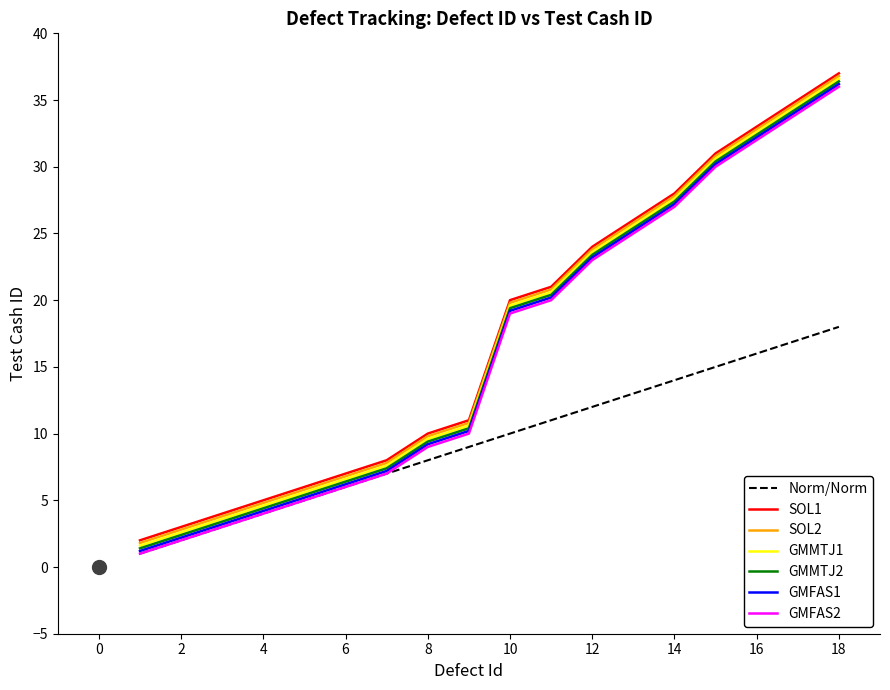

What is the maximum value for Norm/Norm?

18.0